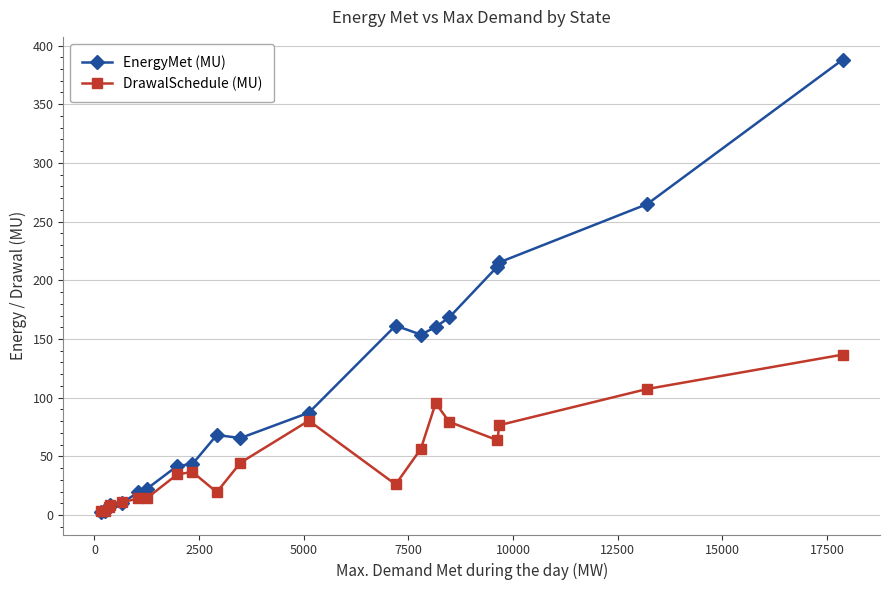

What is the difference between the maximum and minimum values in the DrawalSchedule (MU) series?

133.5